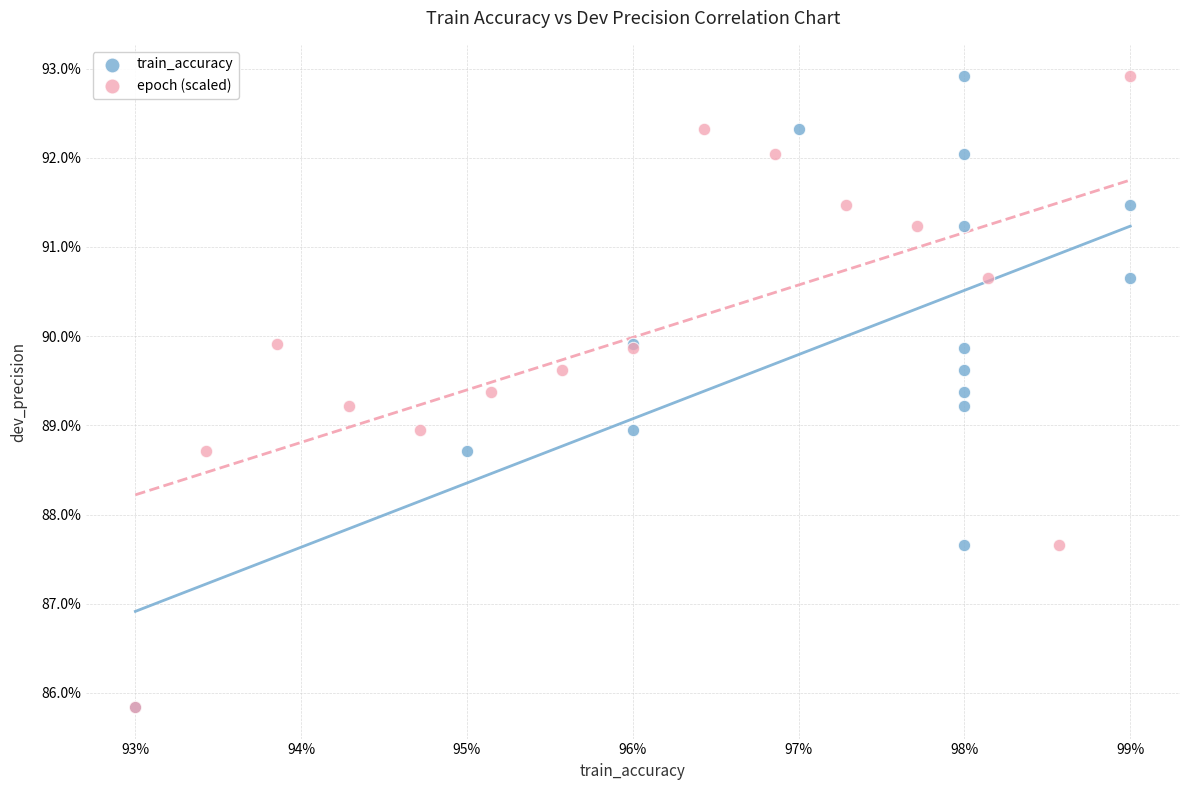

What are all the series names shown in the legend?

train_accuracy, epoch (scaled)